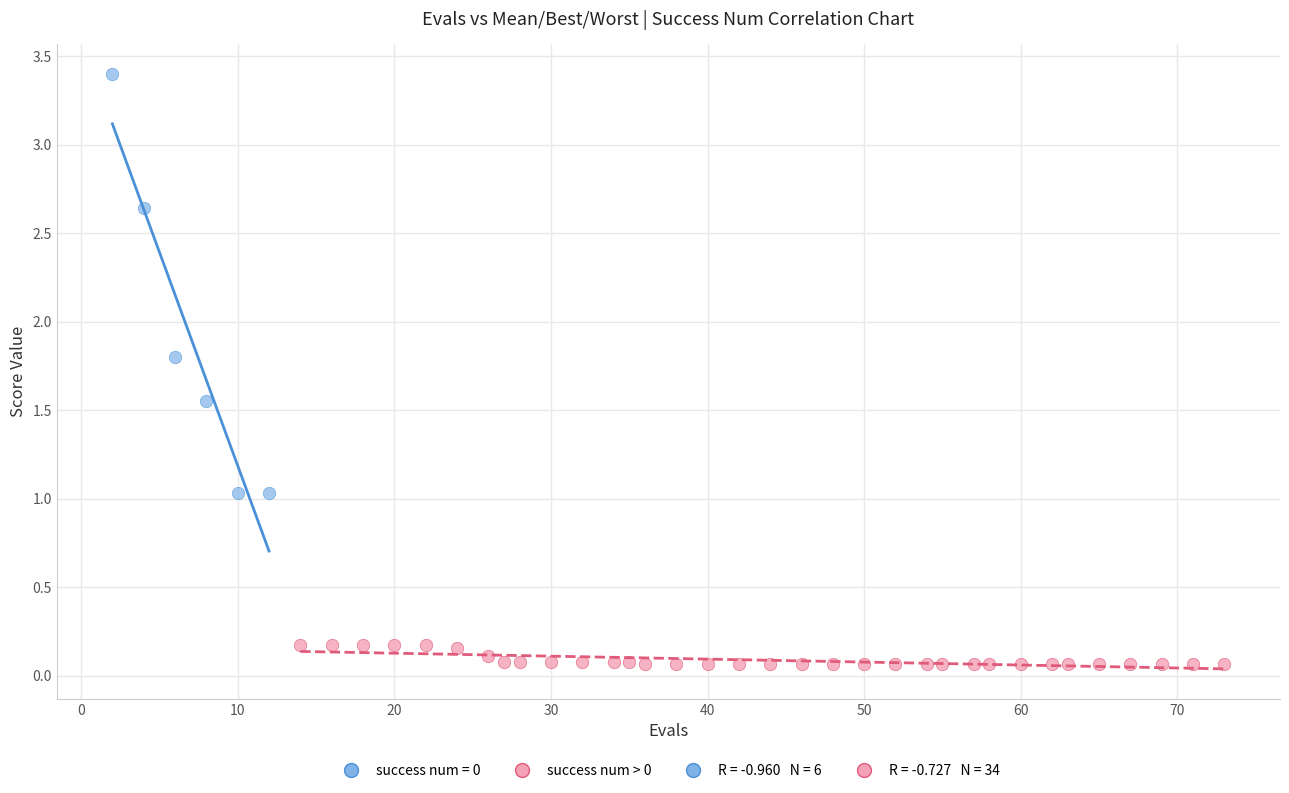

Which series has the largest Y range (max minus min)?

success num = 0